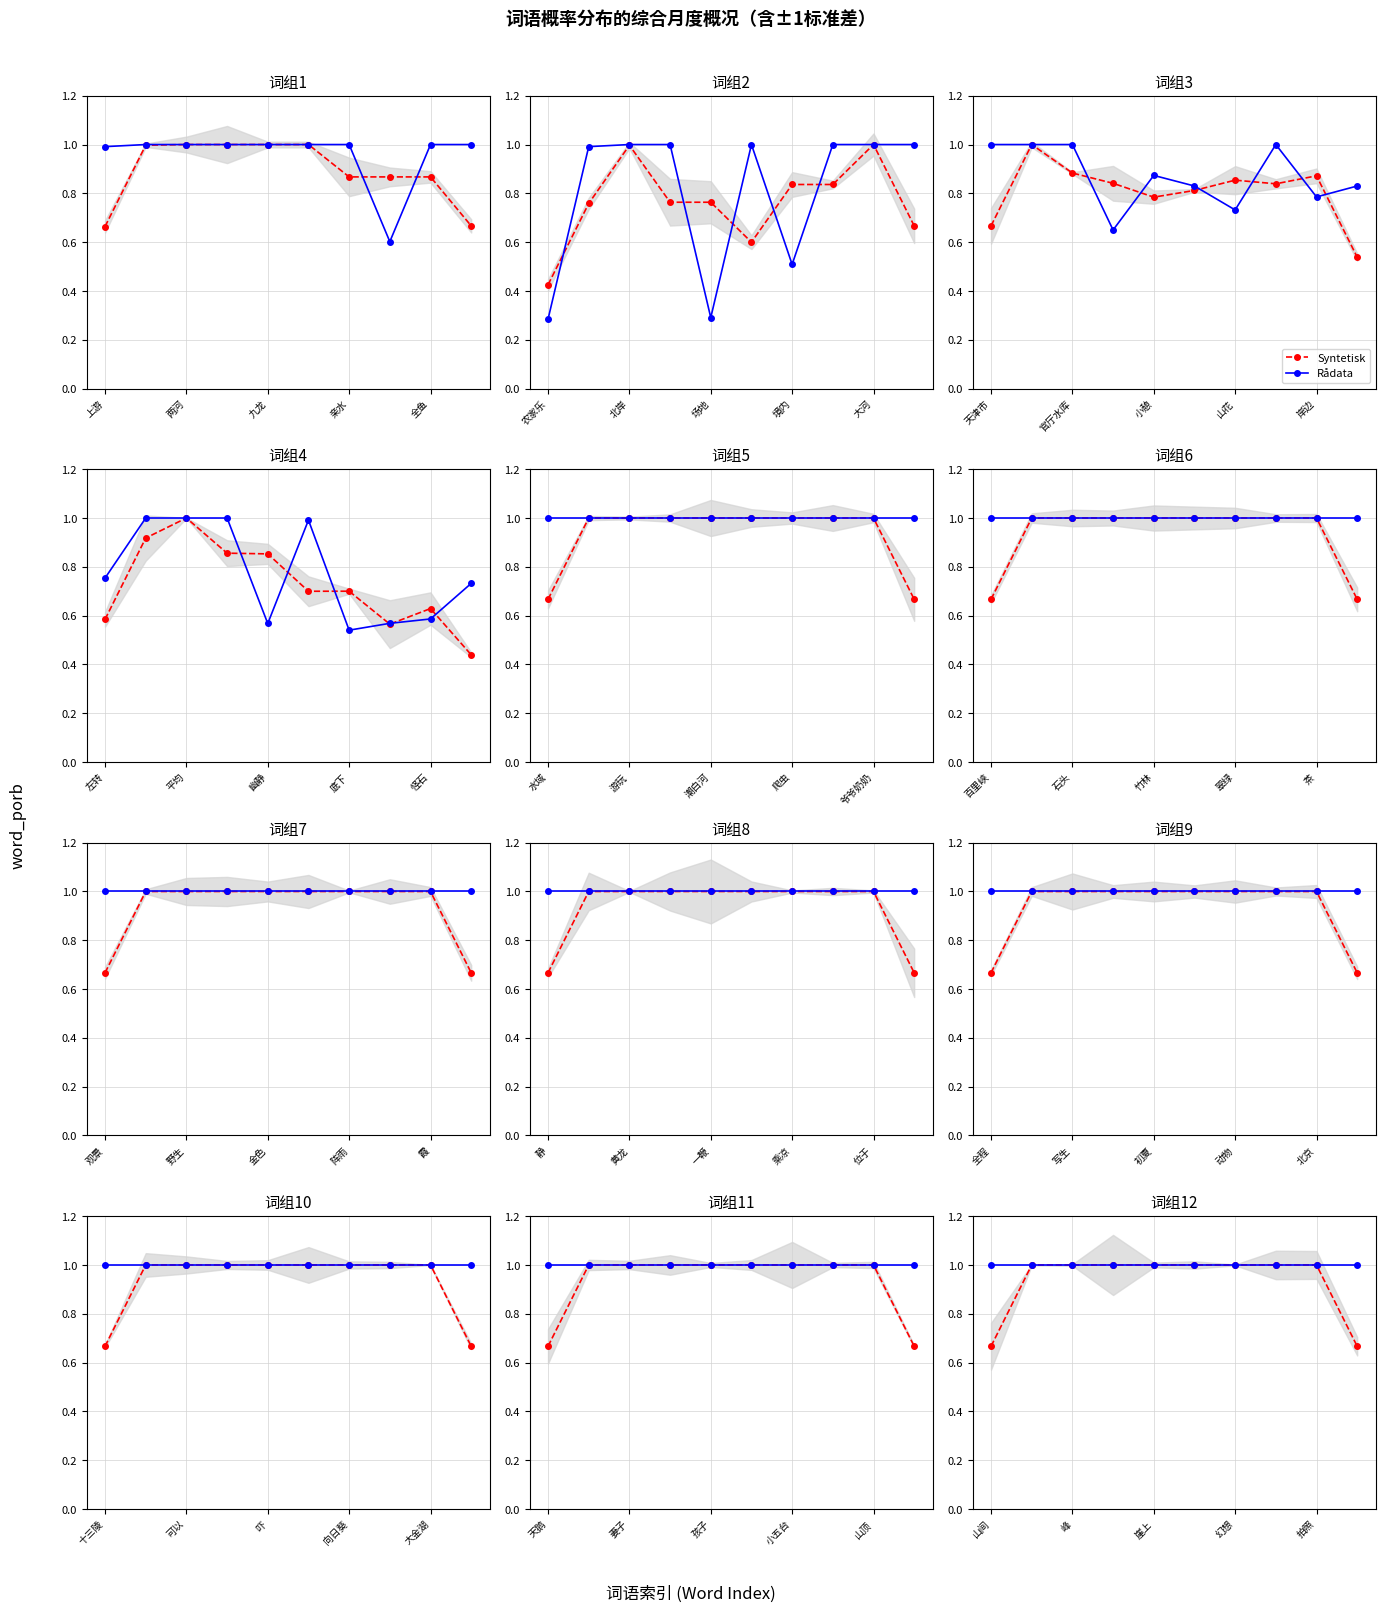

How many lines are shown in the chart?

2